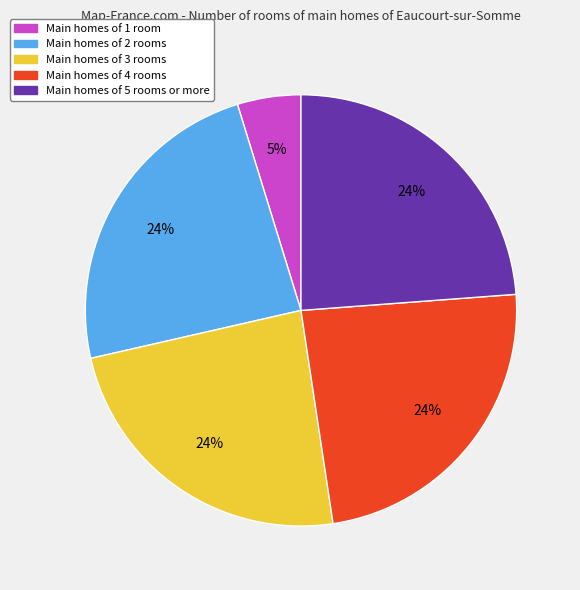

To the nearest percent, what is the difference between the largest and smallest slice percentages?

19%